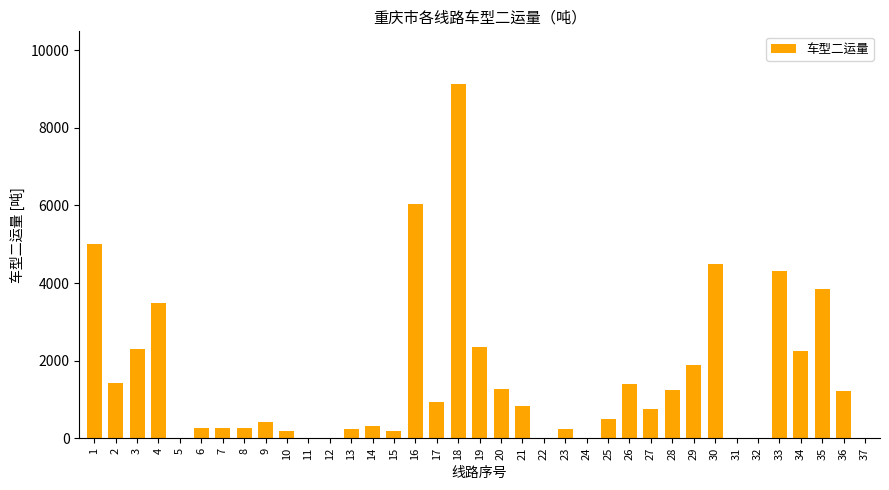

Which label corresponds to the largest value in the chart?

18